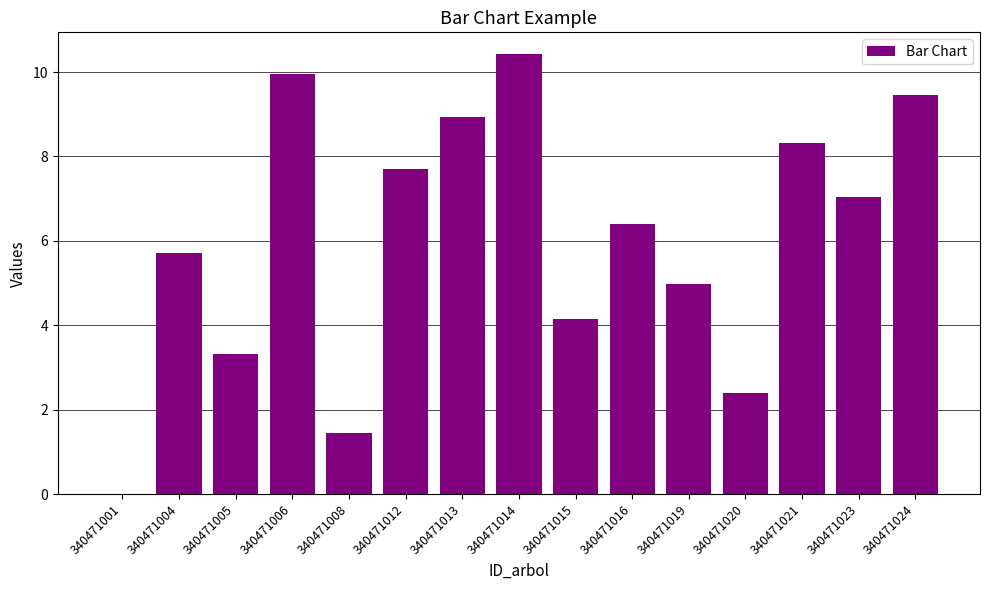

Between 340471006 and 340471024, which is larger?

340471006